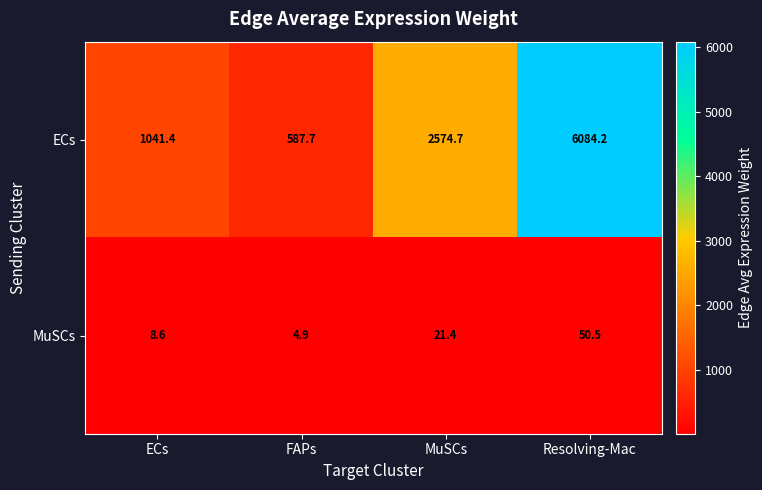

At which label does MuSCs reach its peak?

Resolving-Mac